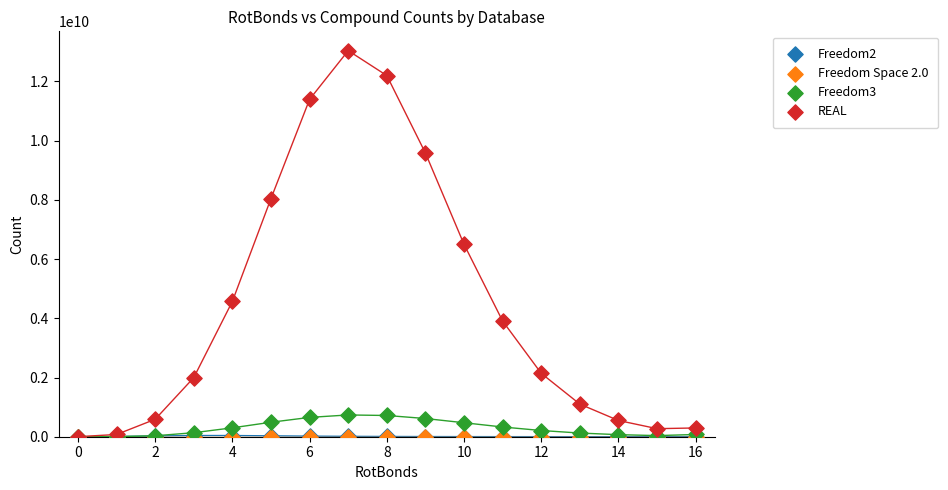

Which series contains the highest Y value?

REAL